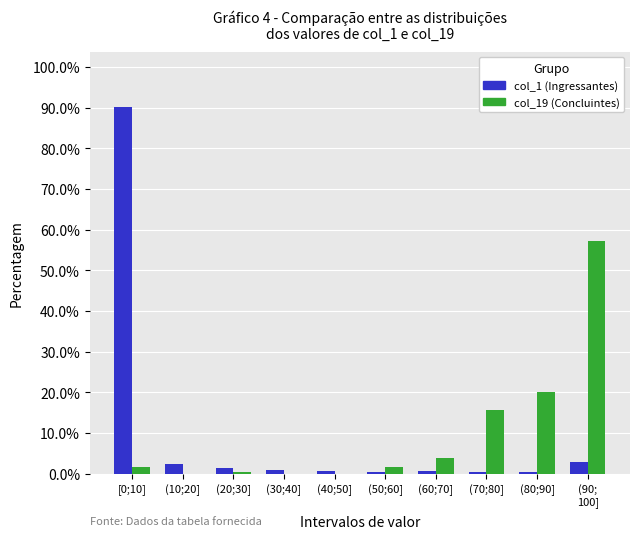

What is the greatest value displayed?

90.2